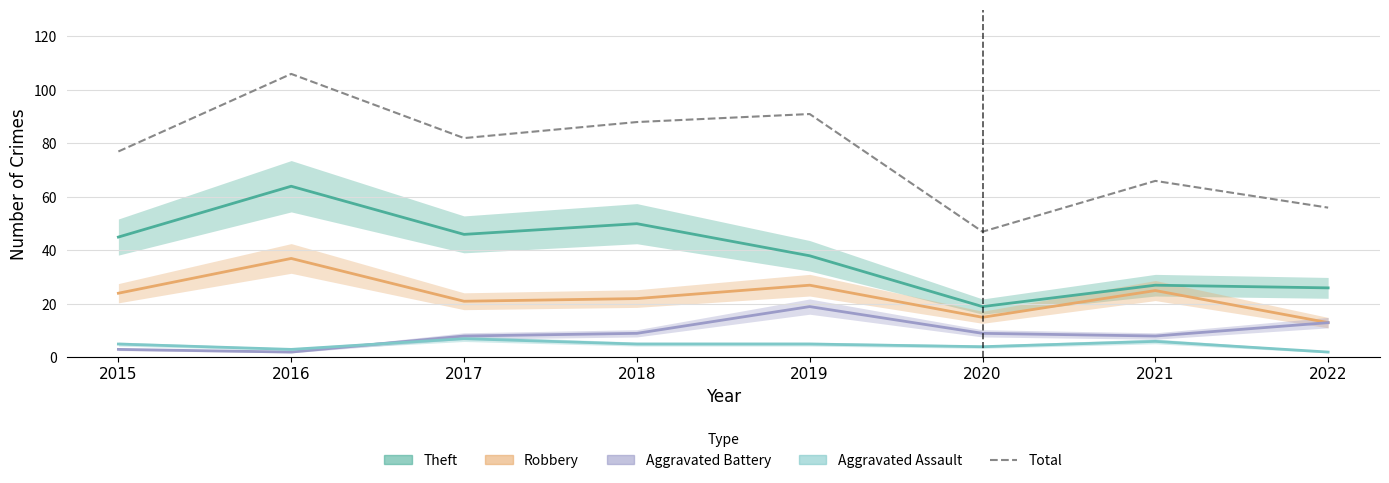

Between 2016 and 2015, which is larger?

2016